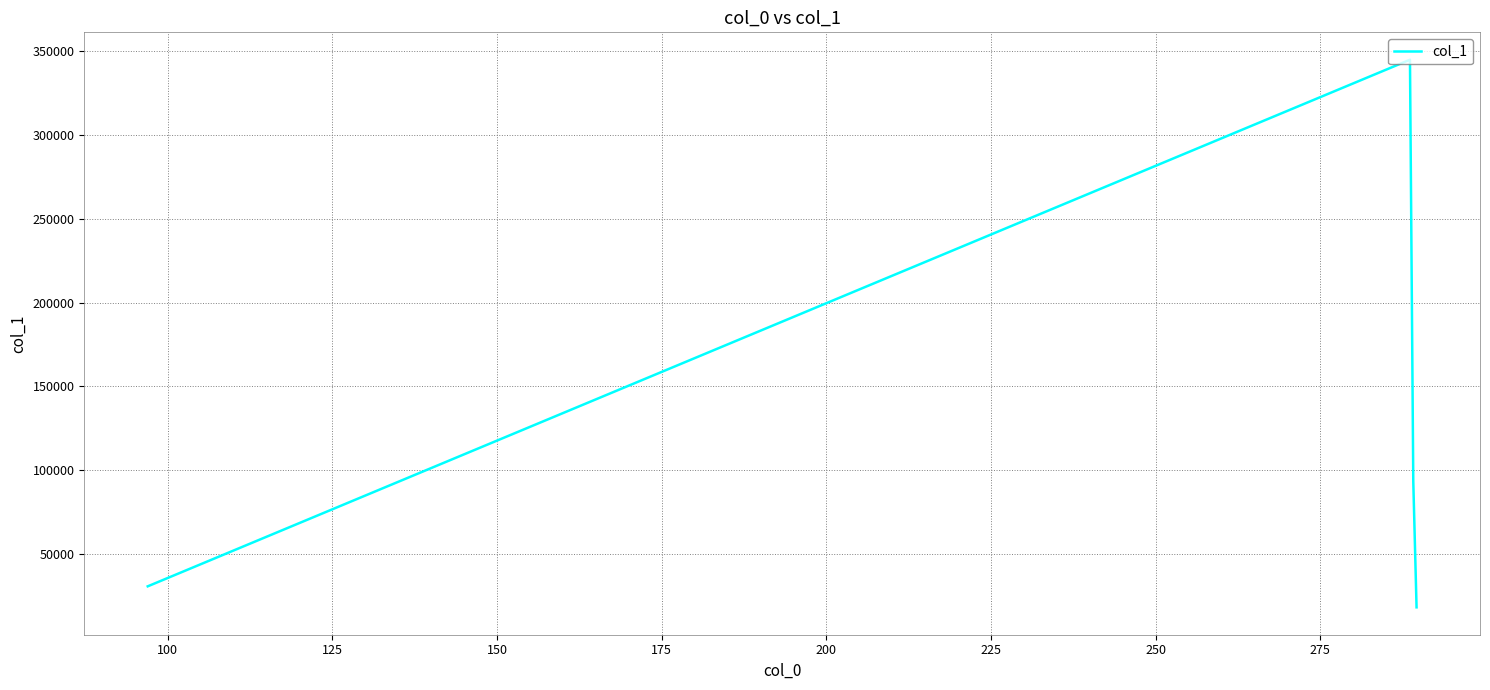

What is the sum of all values?

486776.2